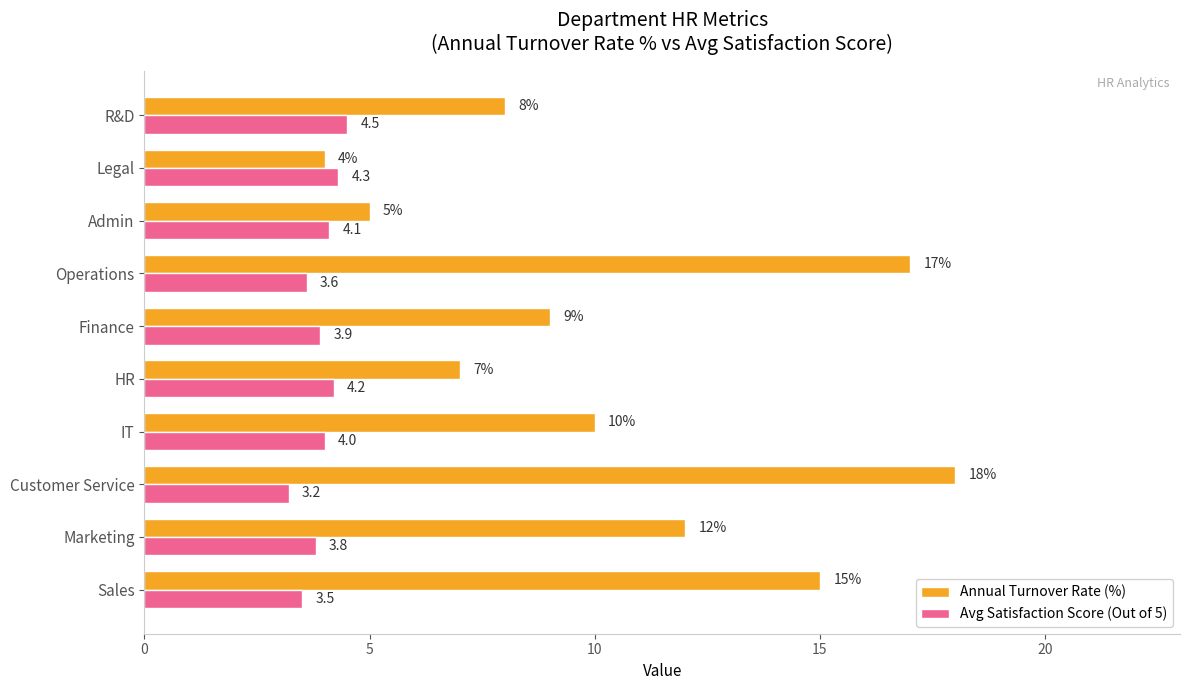

What is the difference between the Annual Turnover Rate (%) values at R&D and IT?

2.0